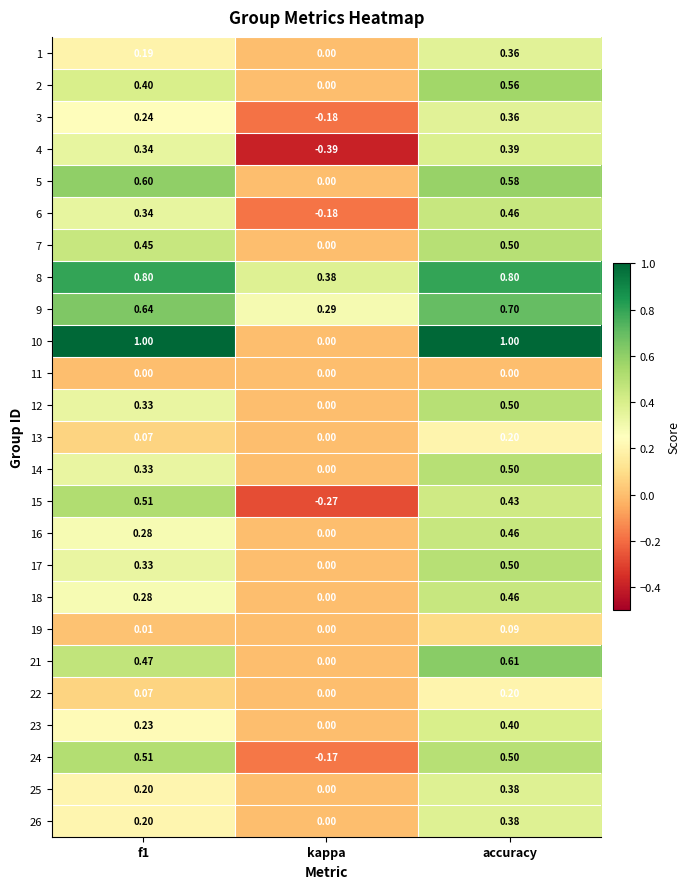

At which label does 14 reach its peak?

accuracy